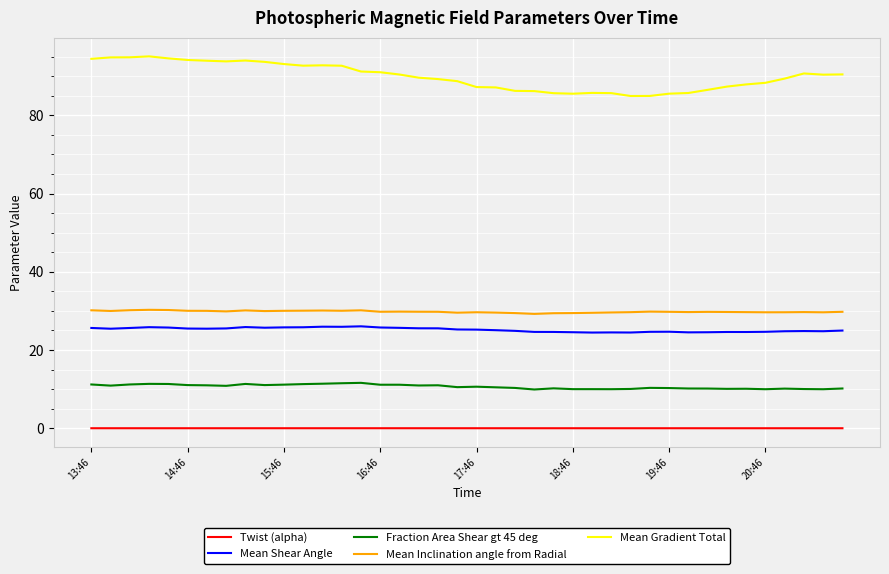

Count the number of categories in the chart.

40